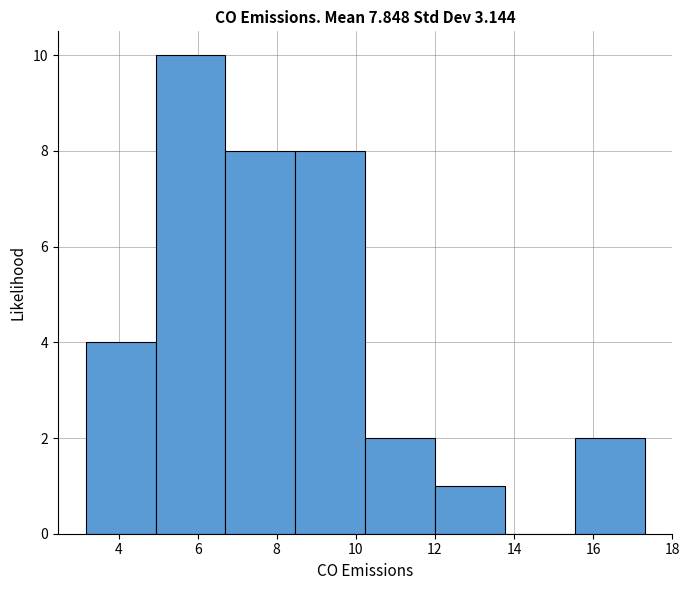

How tall is the bar that spans 6.8 to 8.4 on the x-axis? Neither the bar edges nor the heights are printed on the chart, so give them approximately, as read against the axes.

8